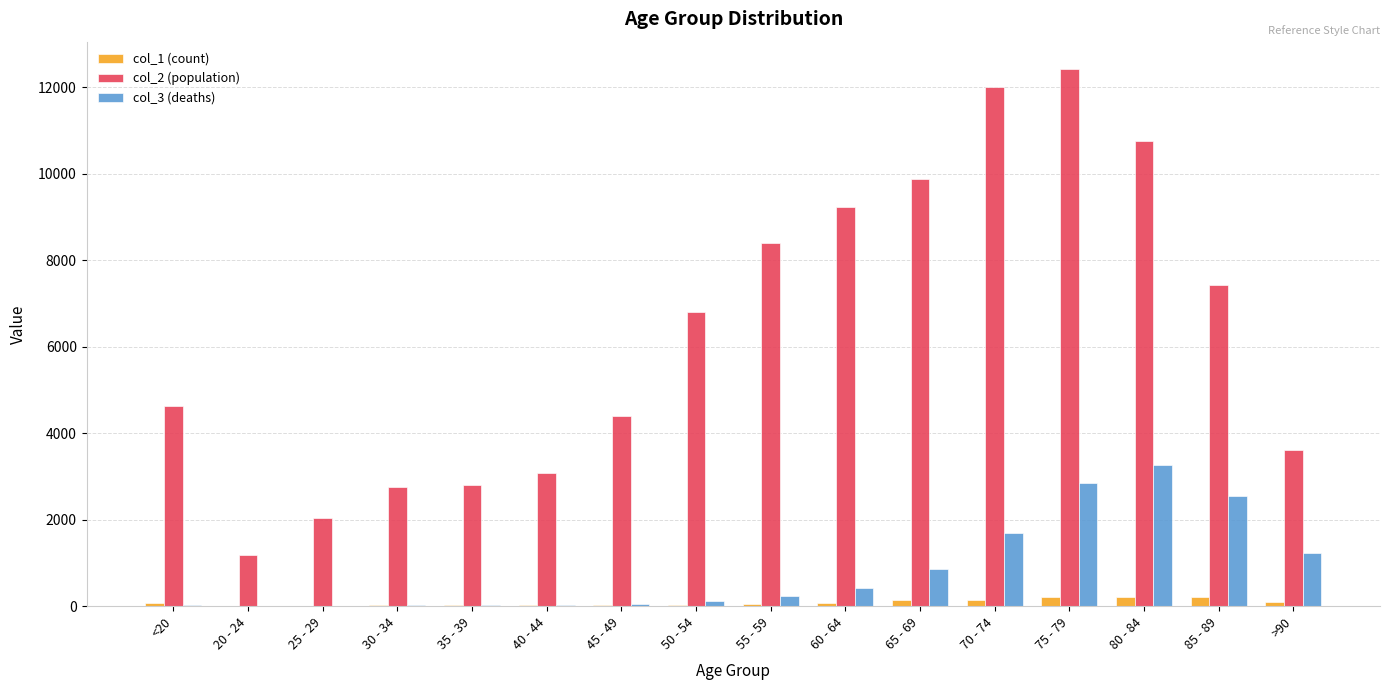

What is the sum of the col_1 (count) values at 20 - 24 and 25 - 29?

19